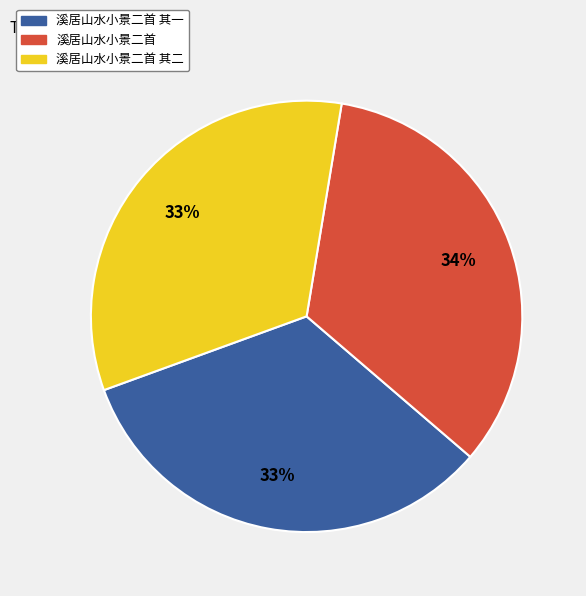

Is there a majority slice in this chart?

No